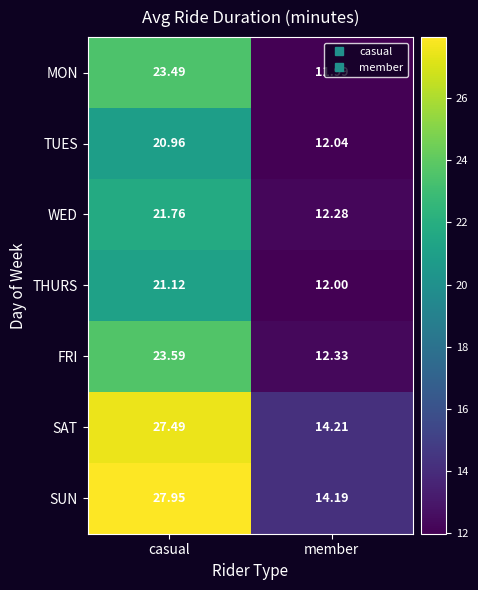

Which series has the largest range (max minus min)?

SUN